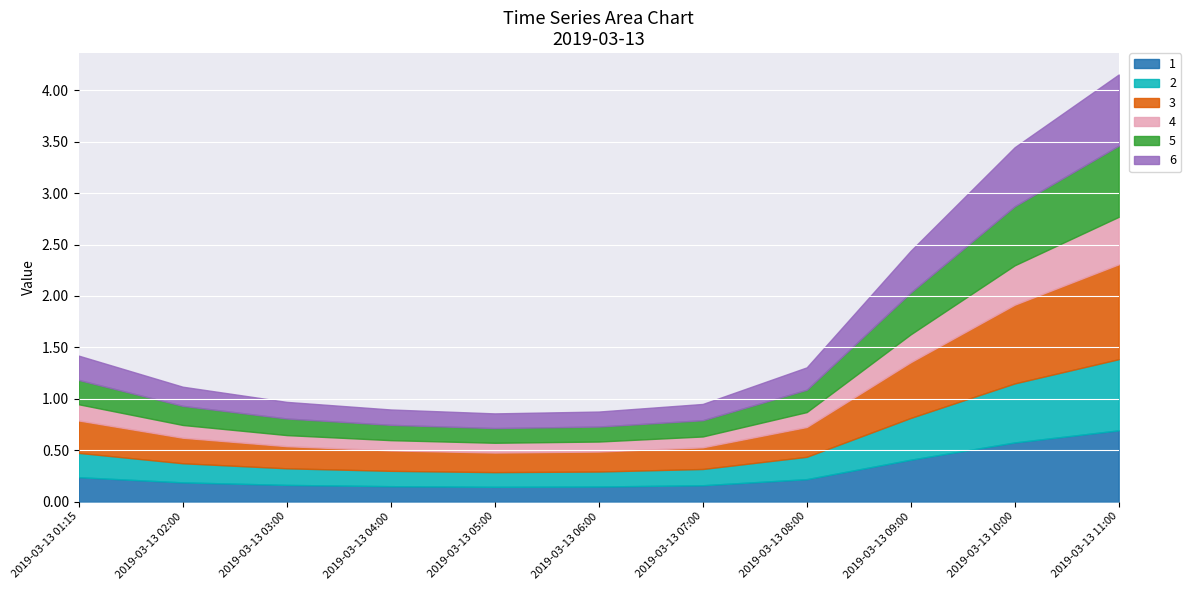

What is the minimum value for 1?

0.1